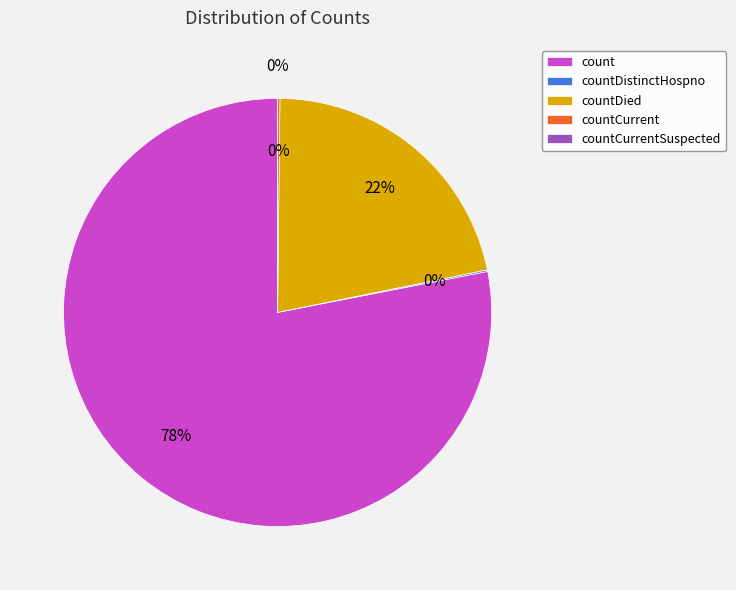

What is the change in value from countDied to countCurrentSuspected?

-5090